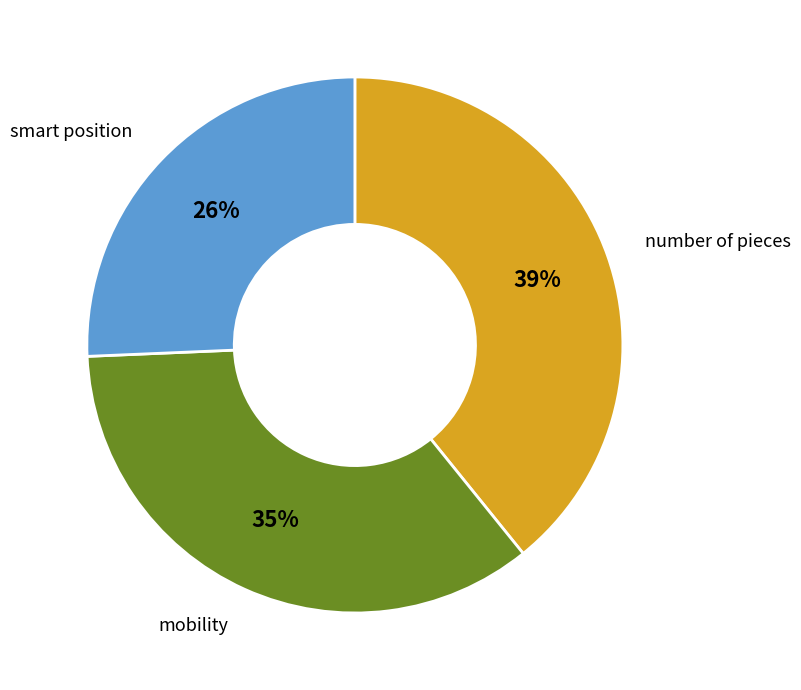

What percentage is the smart position slice, to the nearest percent?

26%